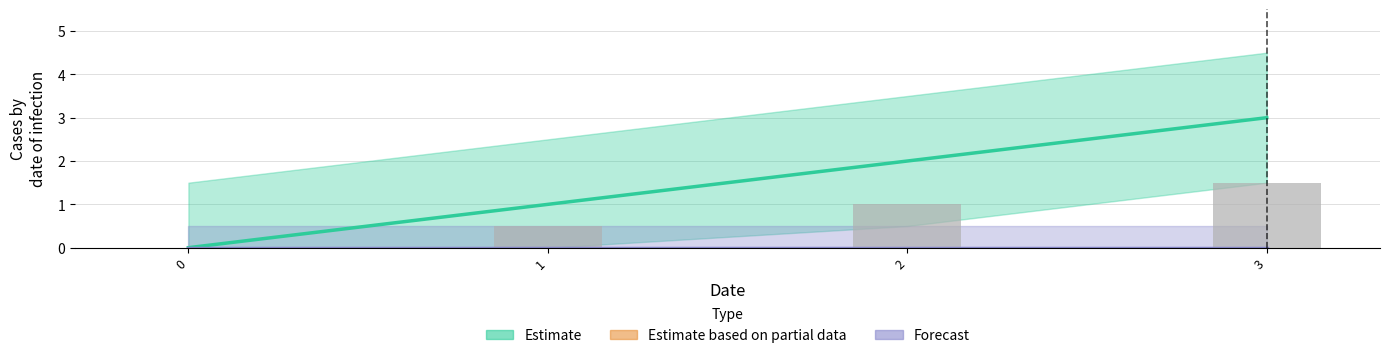

List the labels in order of value, largest first.

3, 2, 1, 0